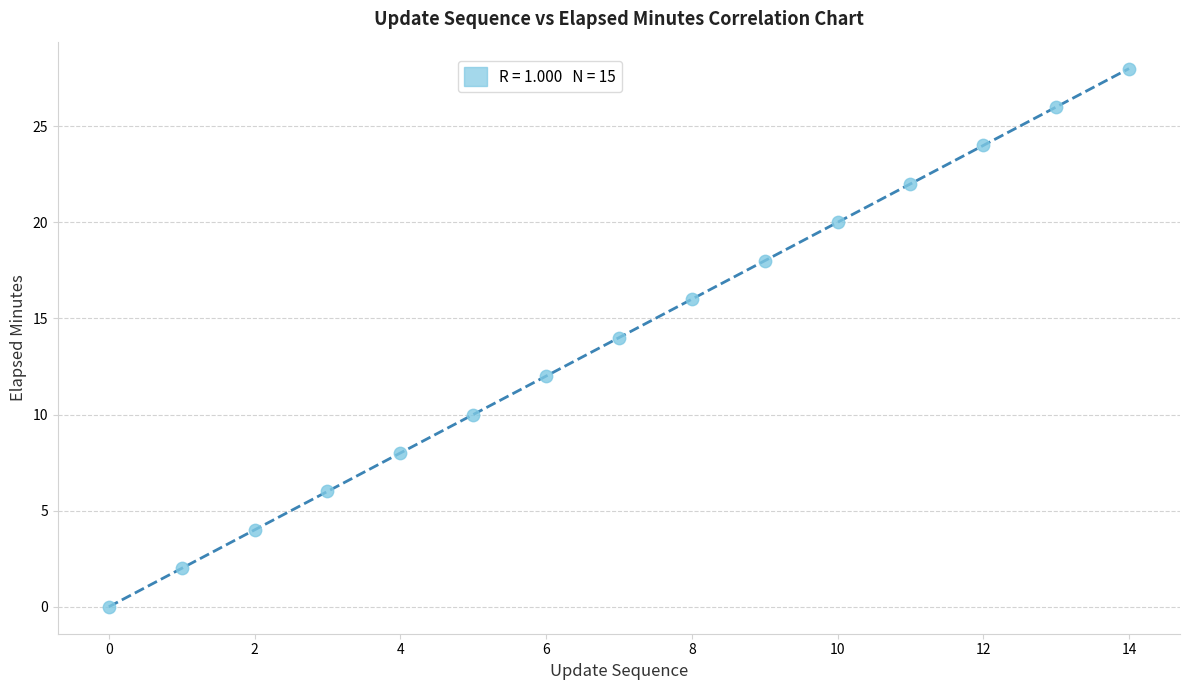

What is the range of Y values (max minus min)?

28